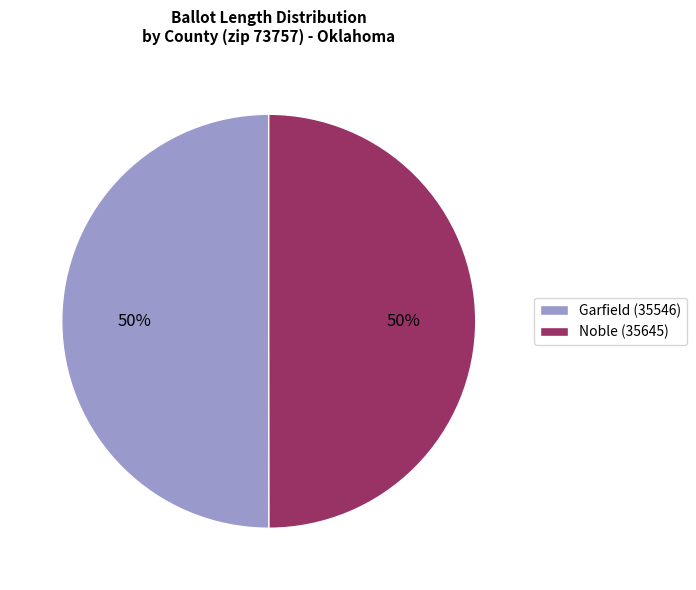

How many slices are in this pie chart?

2